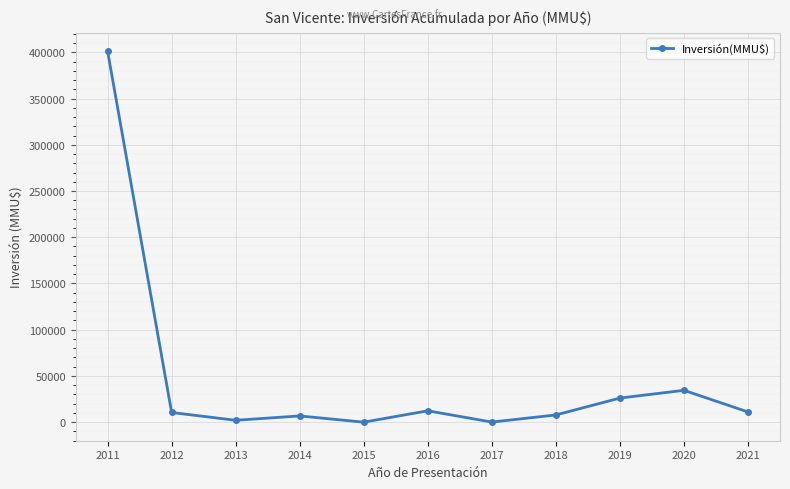

Which category has the highest value across all series?

2011